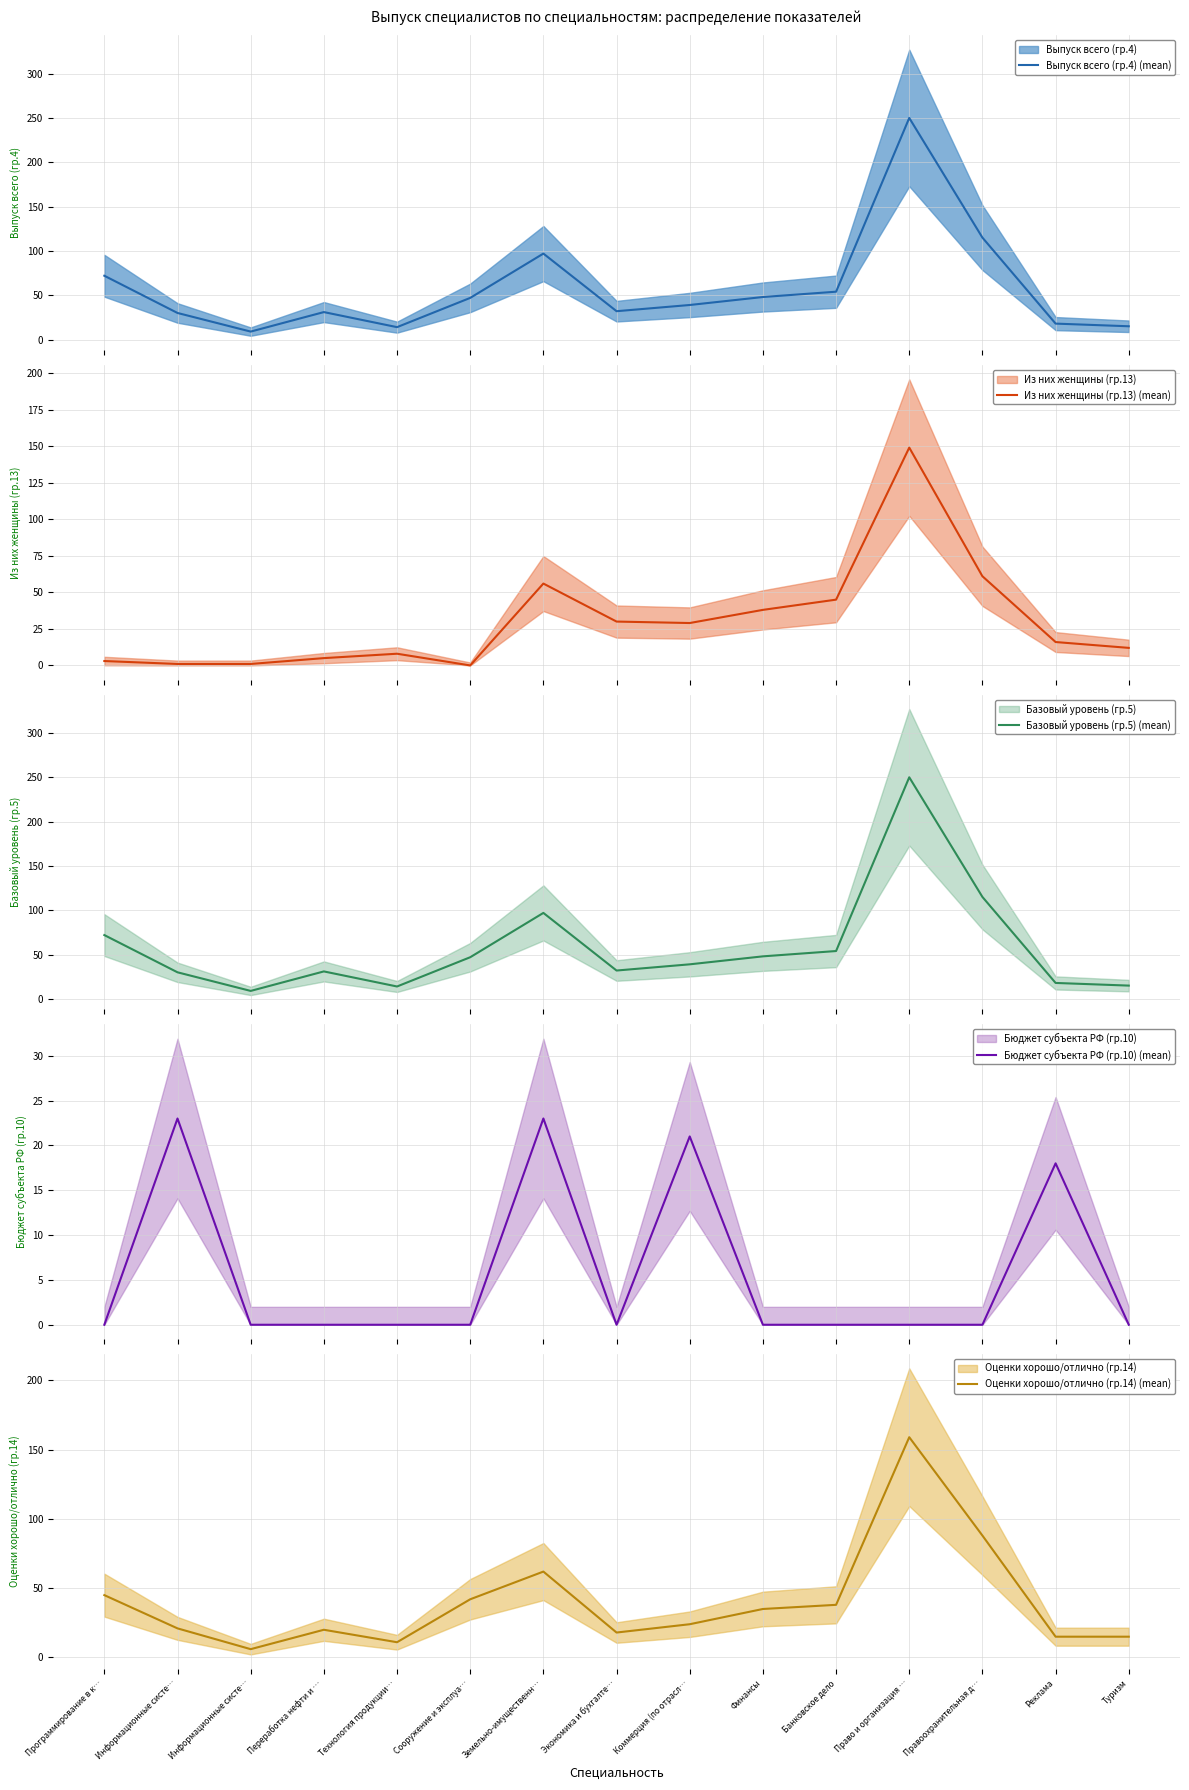

Between Туризм and Информационные систе…, which is larger?

Туризм